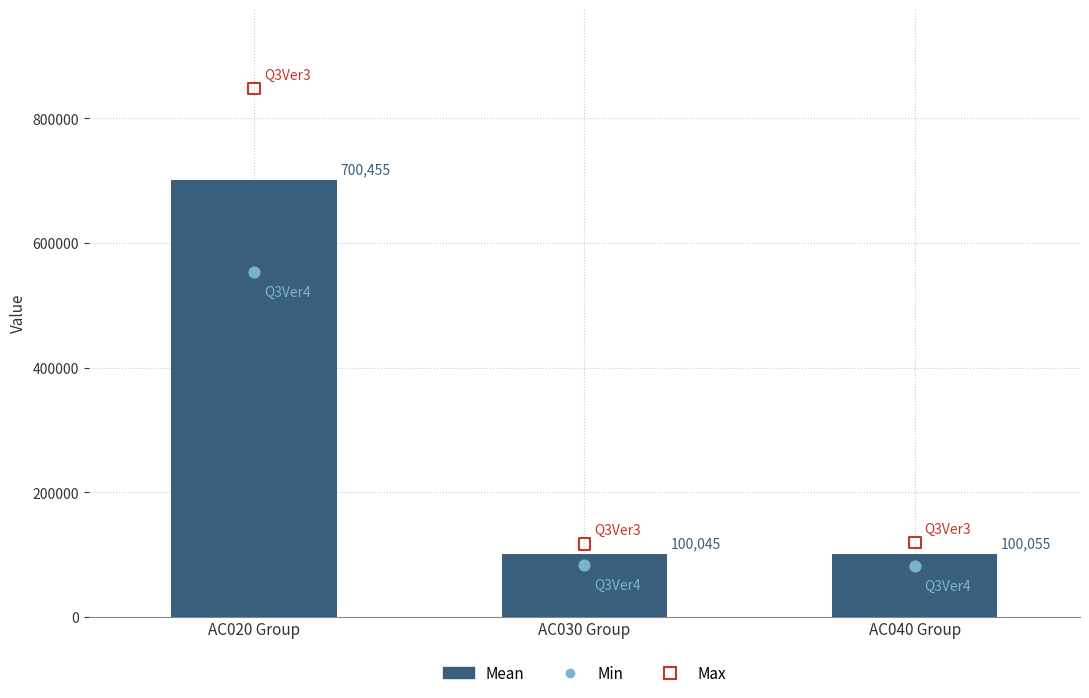

What is the change in value from AC030 Group to AC040 Group?

+10